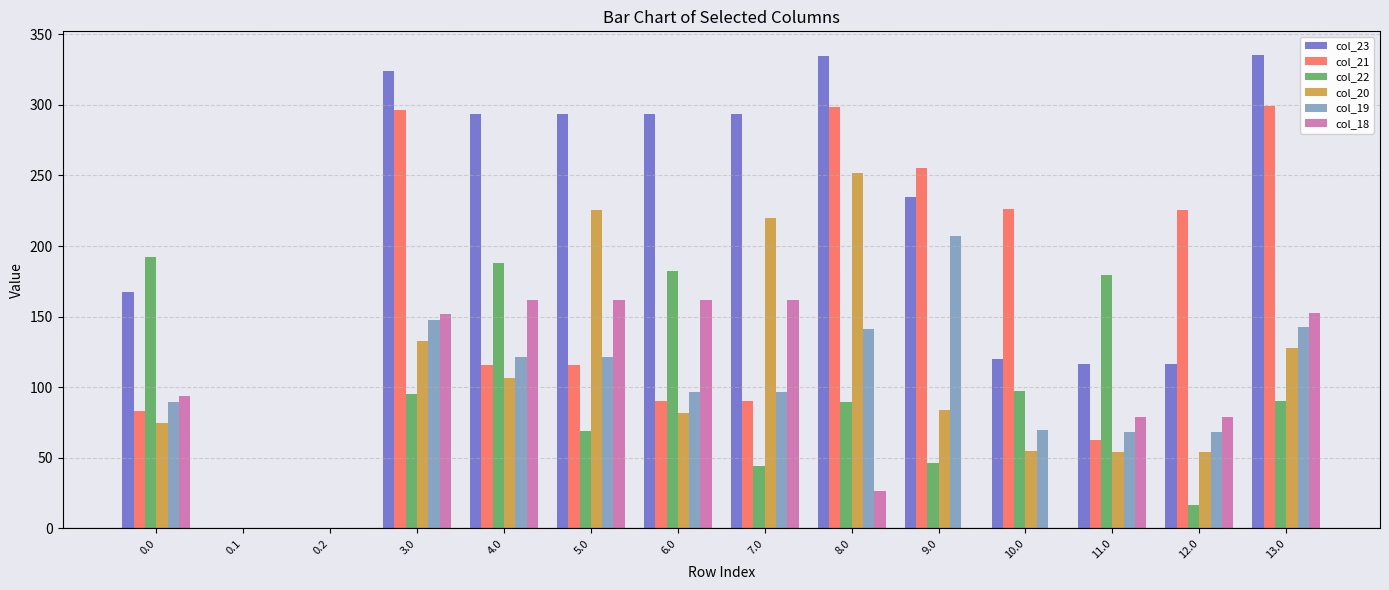

Which series changed the most between 3.0 and 5.0?

col_21